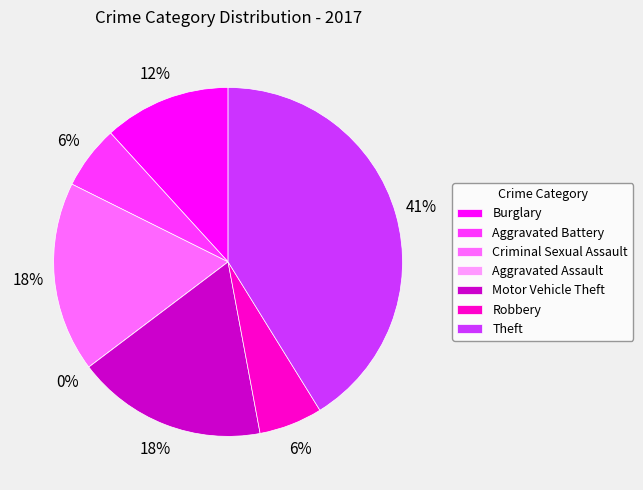

Which category has the biggest portion of the pie?

Theft